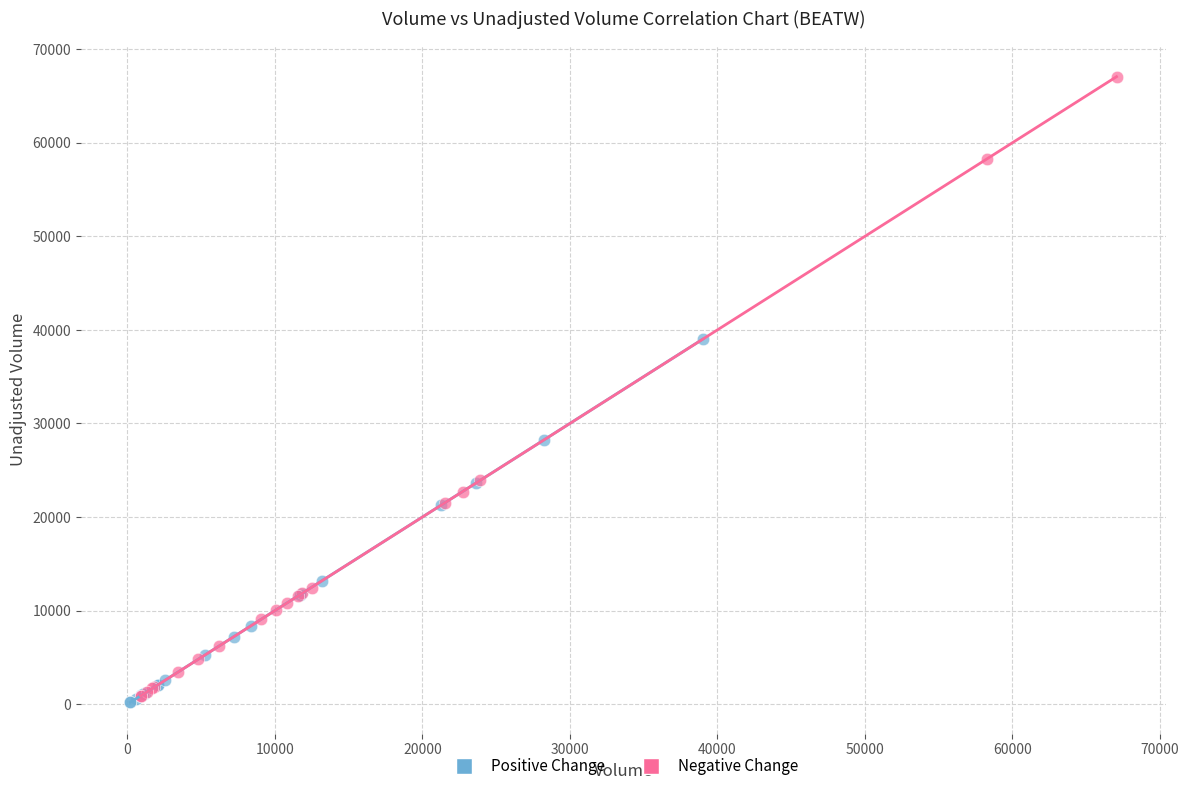

Which series contains the highest Y value?

Negative Change